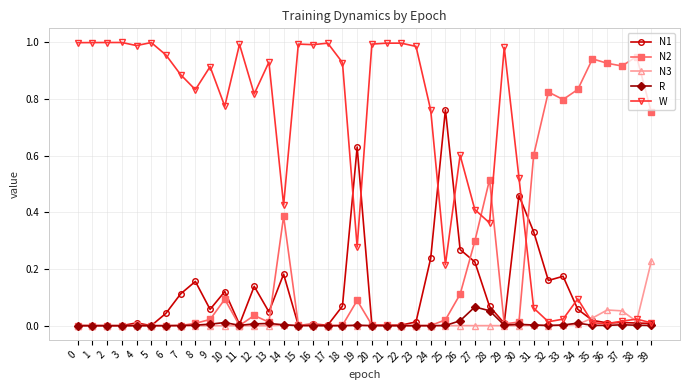

The value of N2 at 19 is 0.0. True or false?

False